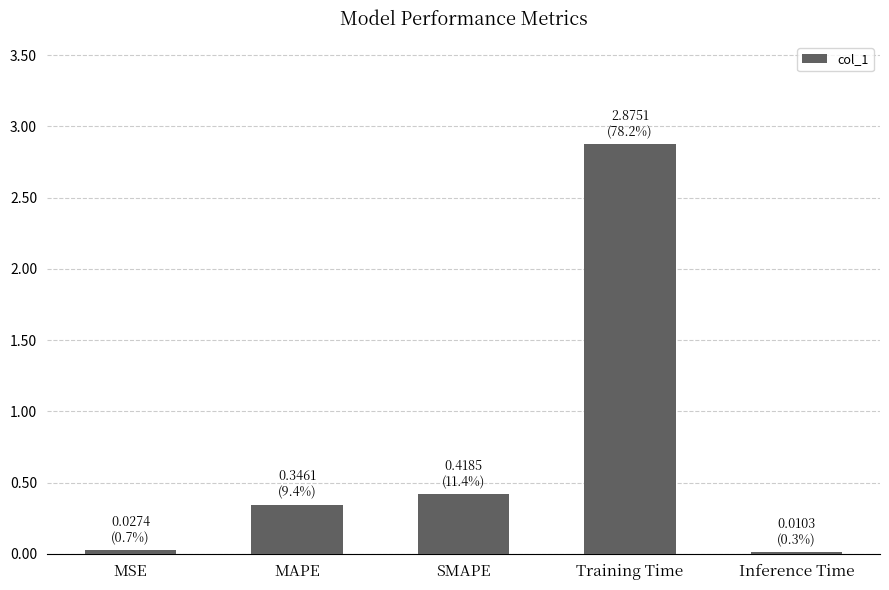

What is the sum of all values?

3.7